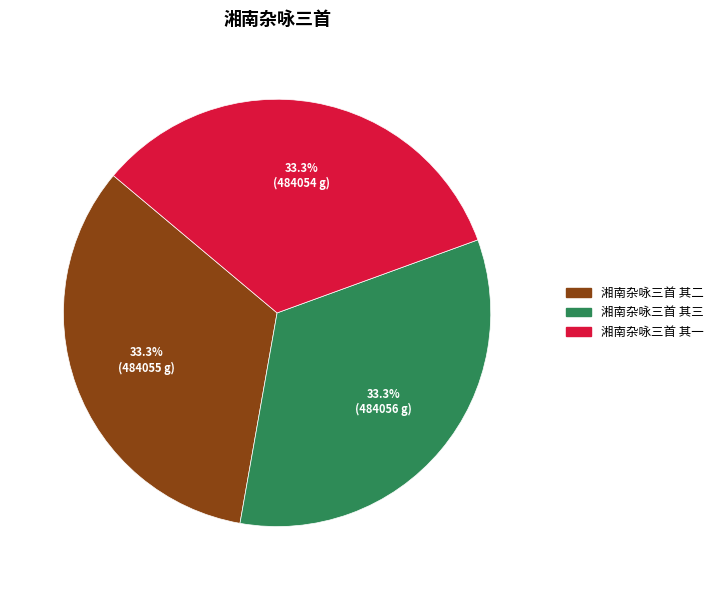

Approximately how many times larger is the value at 湘南杂咏三首 其二 compared to 湘南杂咏三首 其三?

1.0